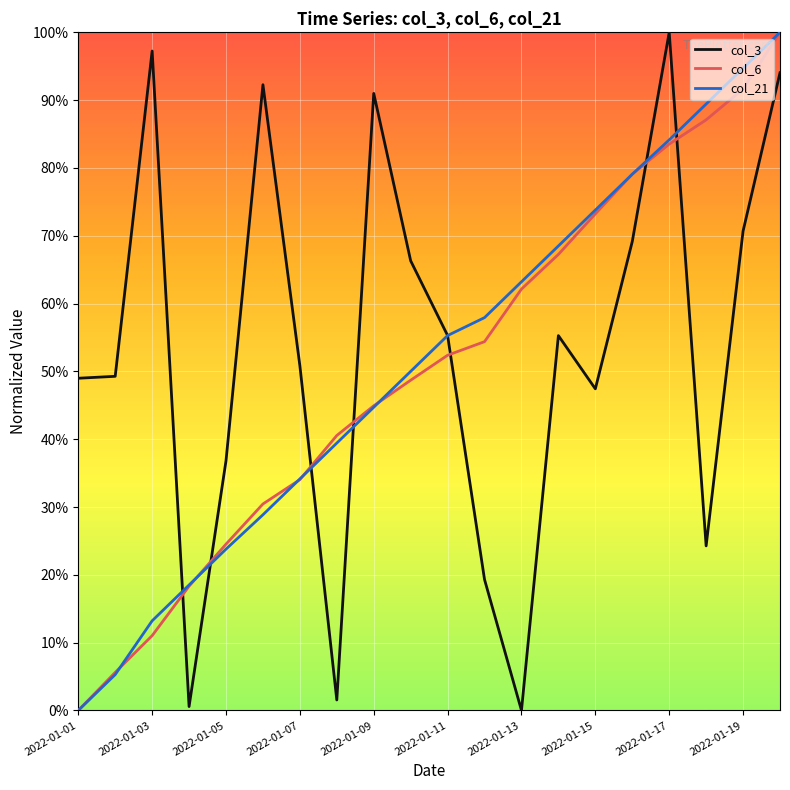

What are all the series names shown in the legend?

col_3, col_6, col_21